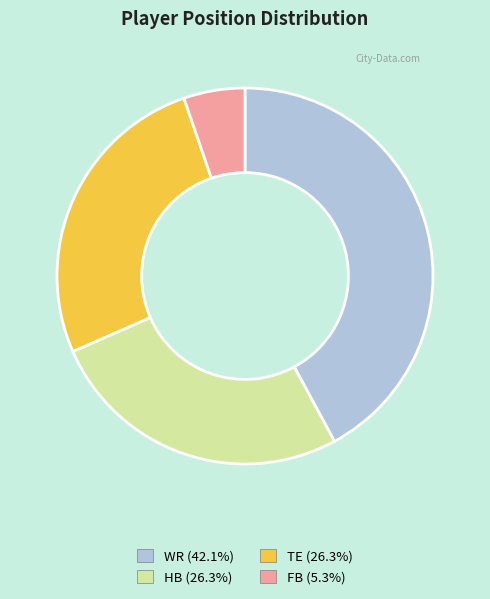

True or false: HB accounts for 37% of the total.

False